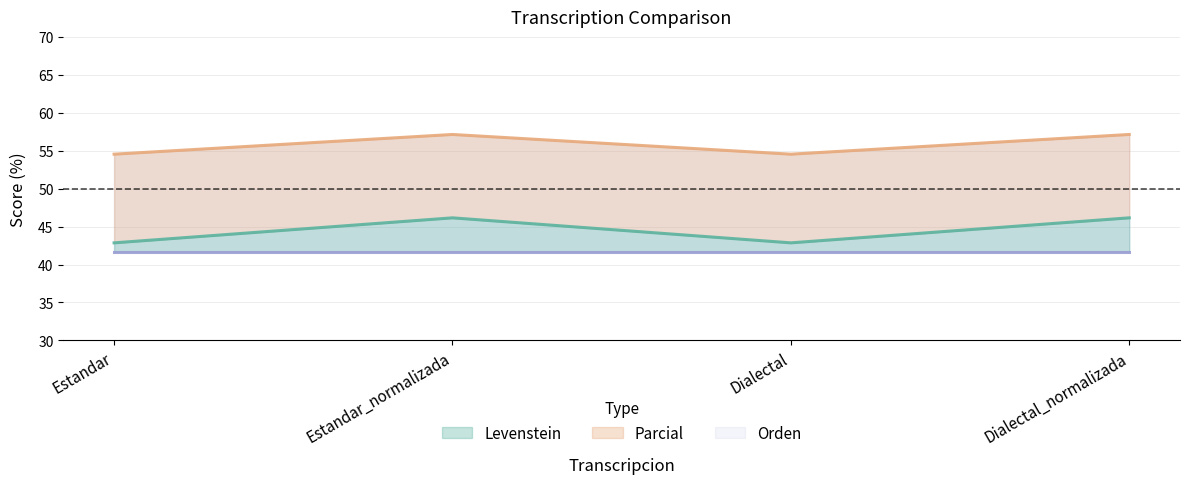

True or false: Parcial (line) and Levenstein (line) intersect in this chart.

False